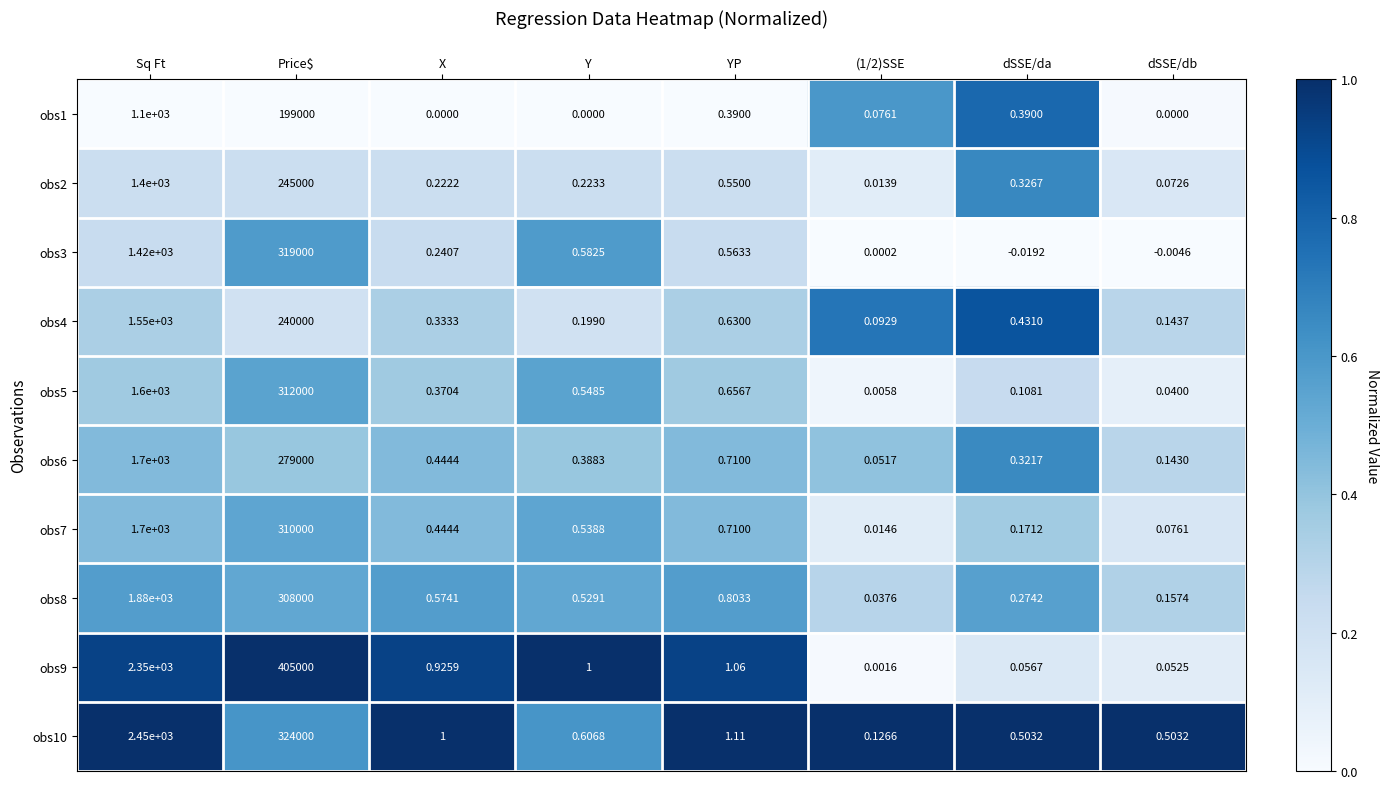

Which category has the highest value across all series?

Price$